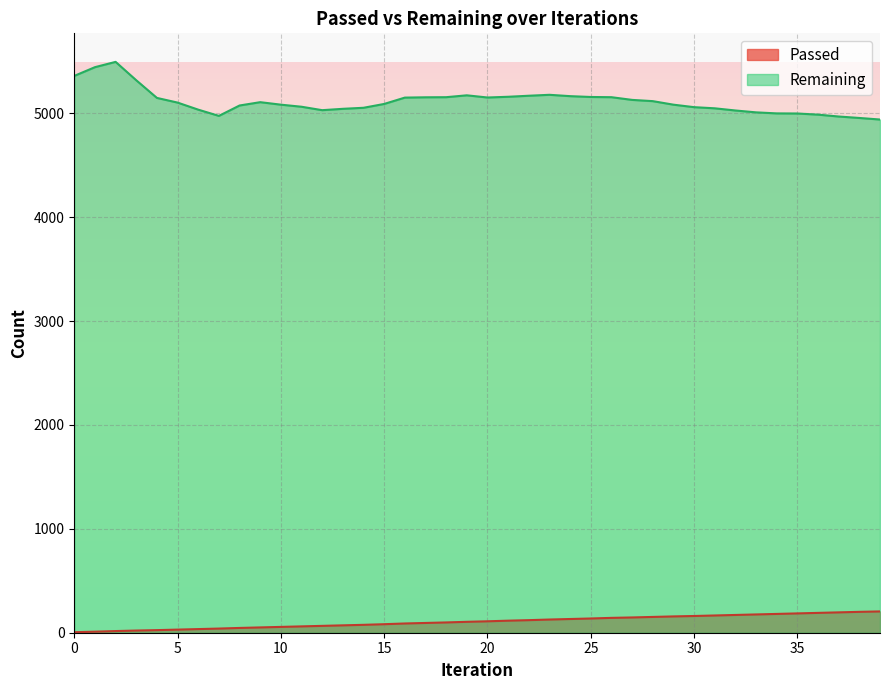

Is it true that Remaining equals 1187 at 35?

False